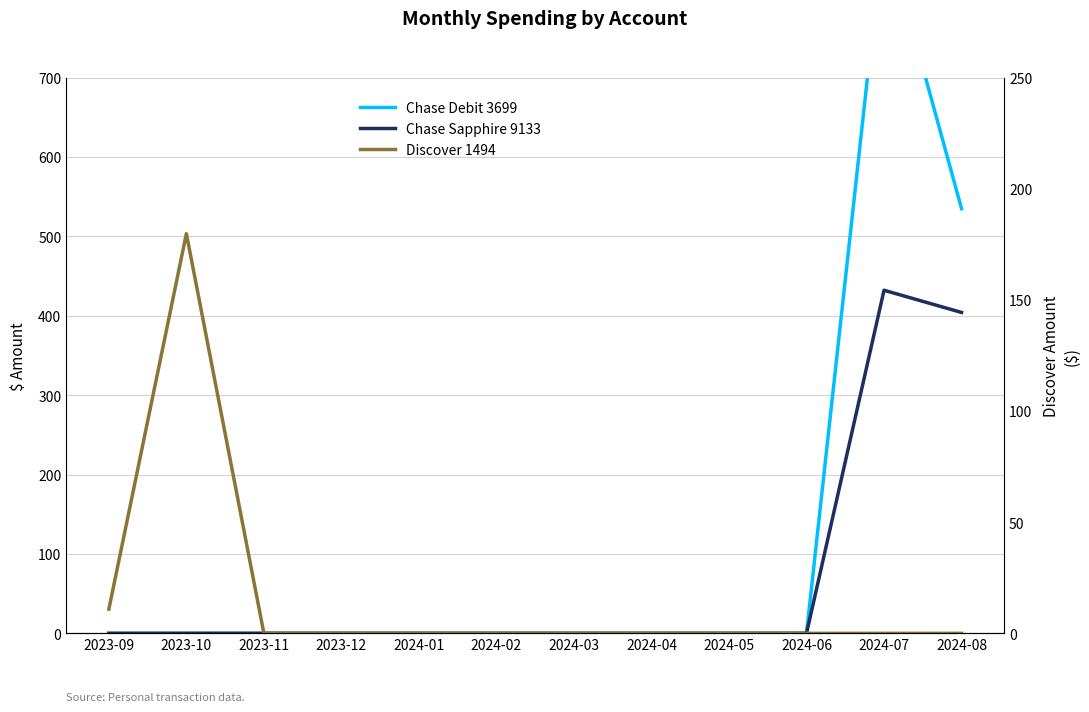

Reading right to left, extract all data points from this chart.

Chase Debit 3699: 2024-08=535.0	2024-07=890.5	2024-06=0.0	2024-05=0.0	2024-04=0.0	2024-03=0.0	2024-02=0.0	2024-01=0.0	2023-12=0.0	2023-11=0.0	2023-10=0.0	2023-09=0.0
Chase Sapphire 9133: 2024-08=404.2	2024-07=432.2	2024-06=0.0	2024-05=0.0	2024-04=0.0	2024-03=0.0	2024-02=0.0	2024-01=0.0	2023-12=0.0	2023-11=0.0	2023-10=0.0	2023-09=0.0
Discover 1494: 2024-08=0.0	2024-07=0.0	2024-06=0.0	2024-05=0.0	2024-04=0.0	2024-03=0.0	2024-02=0.0	2024-01=0.0	2023-12=0.0	2023-11=0.0	2023-10=179.8	2023-09=10.9